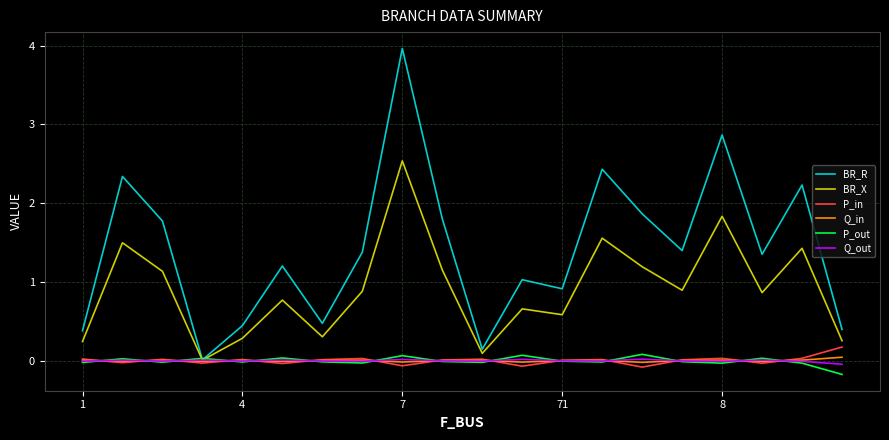

What is the greatest value displayed?

4.0